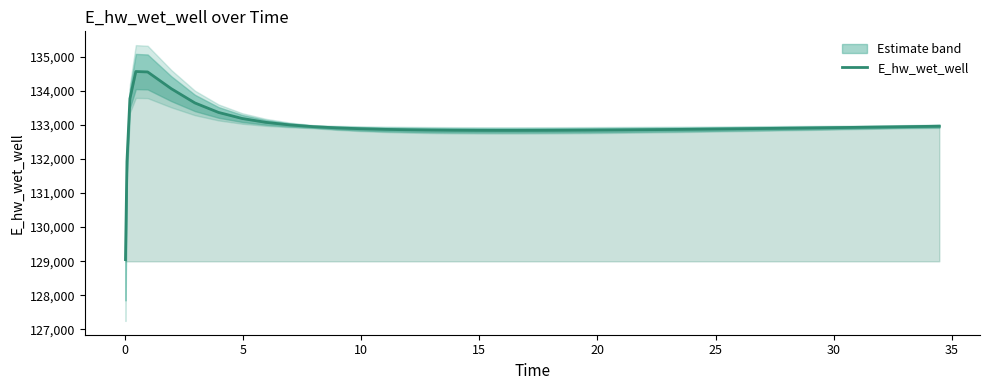

What is the sum of all values?

5317628.4